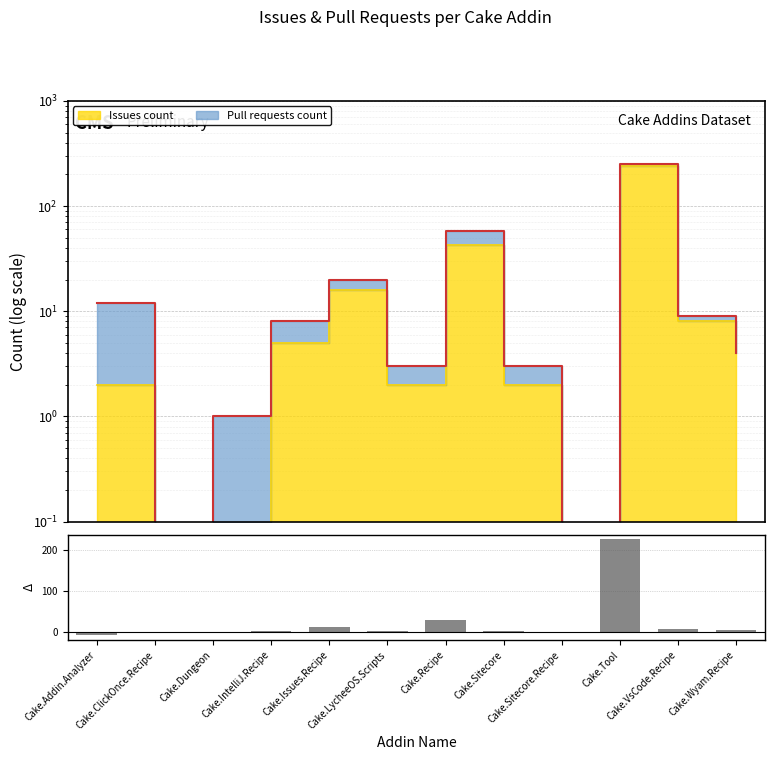

Does the chart contain any negative values?

Yes